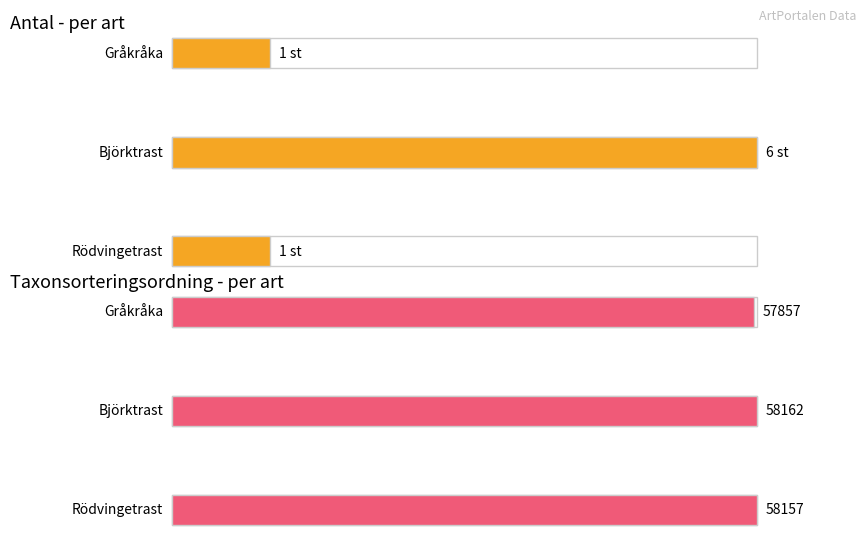

Which has a higher value, Gråkråka or Björktrast?

Björktrast